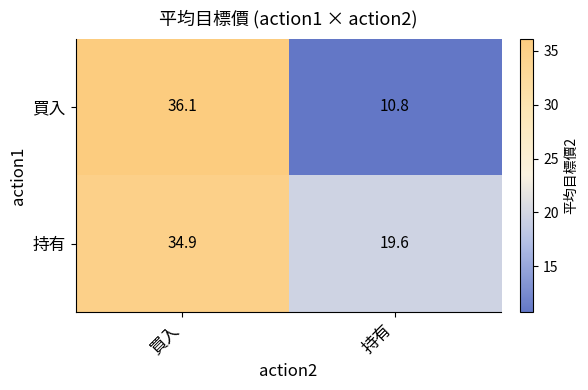

Rank the series by their maximum value, from highest to lowest.

買入, 持有